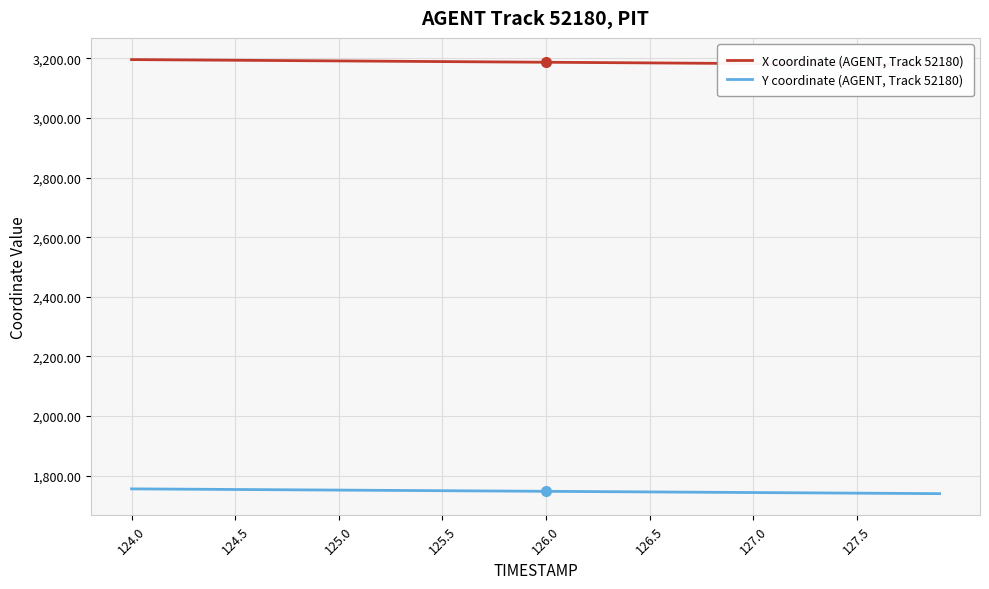

True or false: X coordinate (AGENT, Track 52180) and Y coordinate (AGENT, Track 52180) intersect in this chart.

False